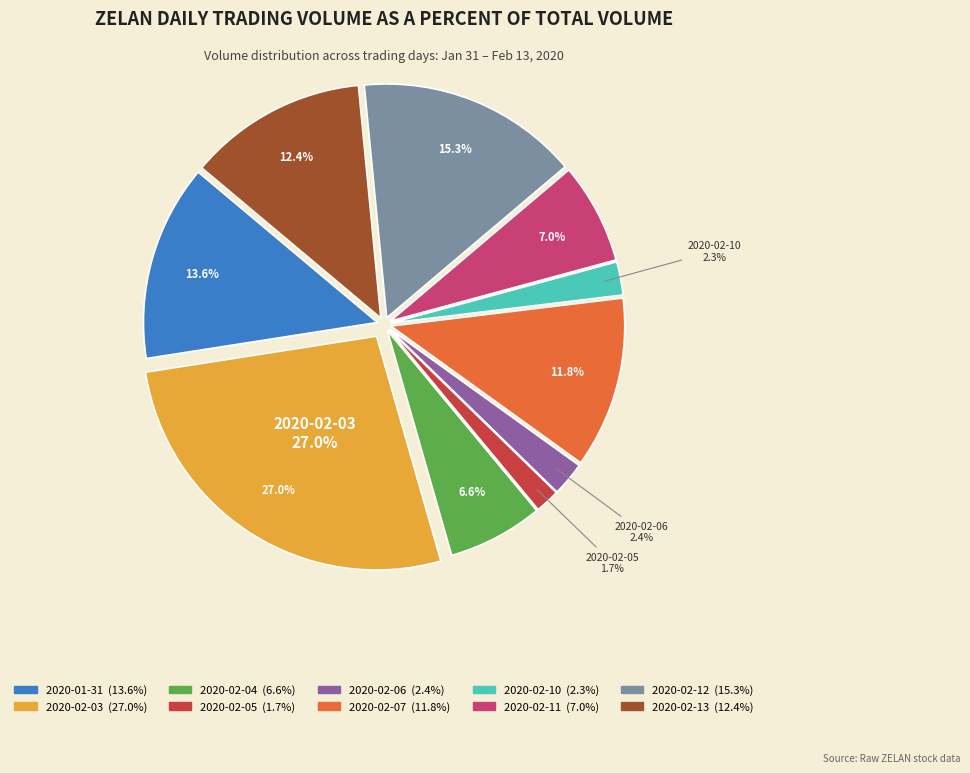

How many segments does this pie chart have?

10